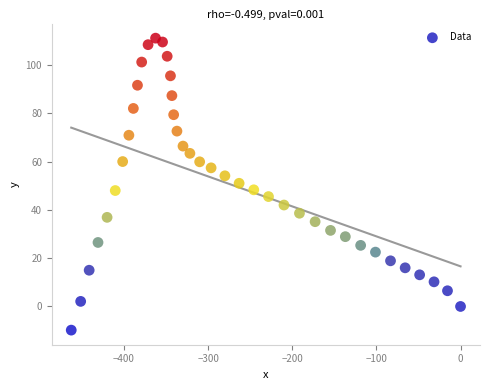

What is the range of Y values (max minus min)?

120.9